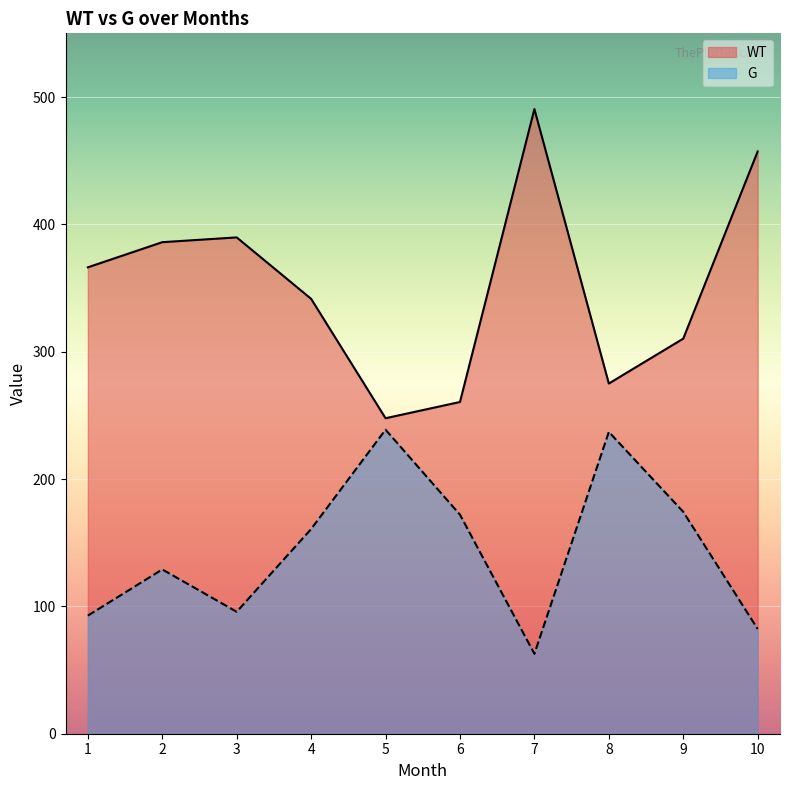

At which label is G closest to 150?

4